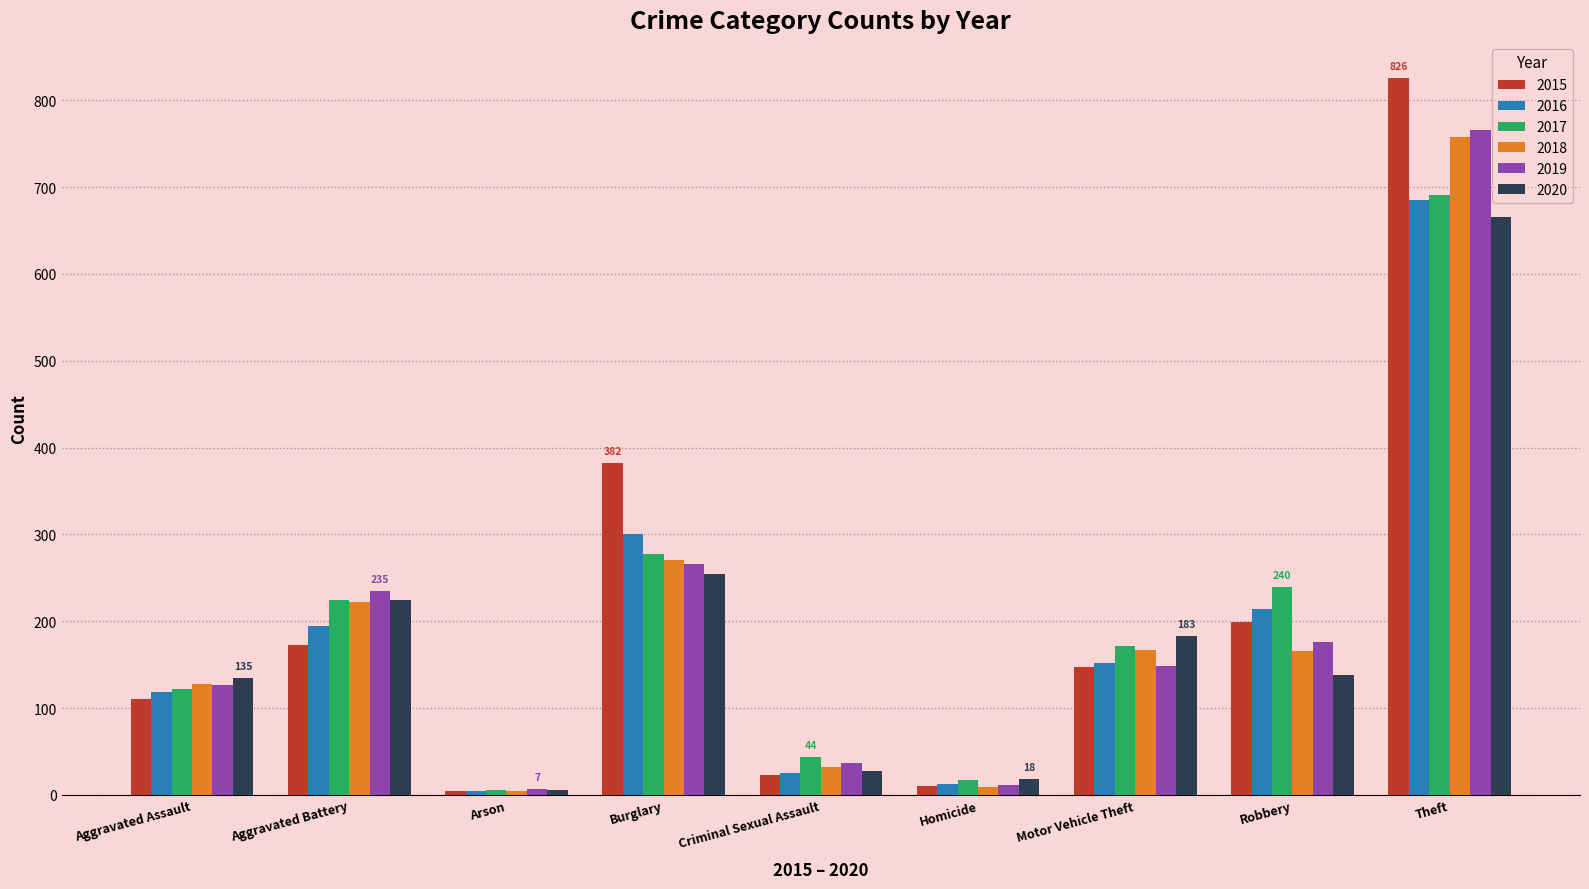

At which category is the sum across all series the highest?

Theft